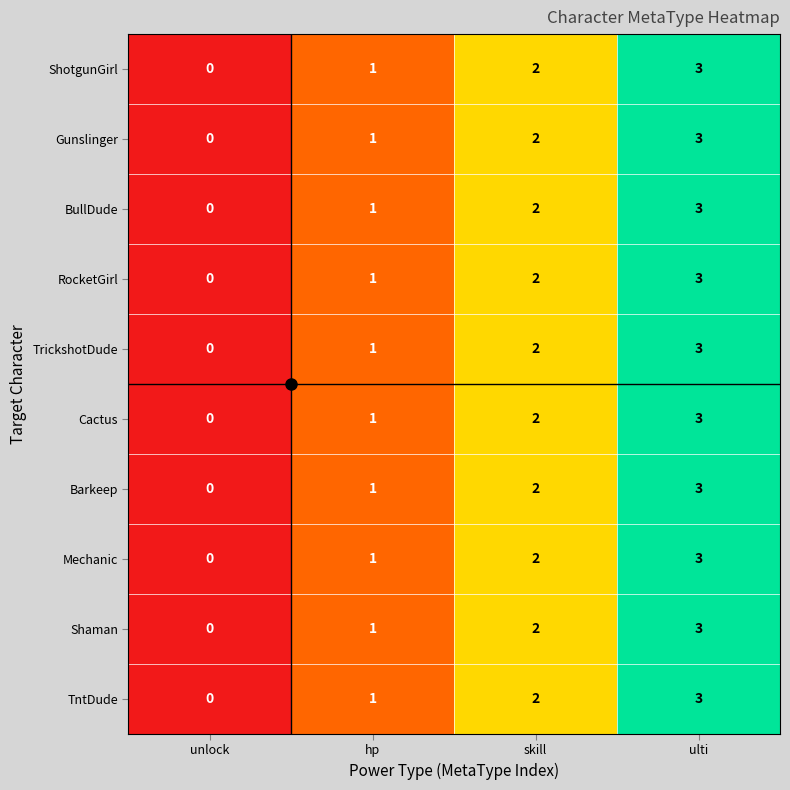

List the labels in order of TntDude value, largest first.

ulti, skill, hp, unlock